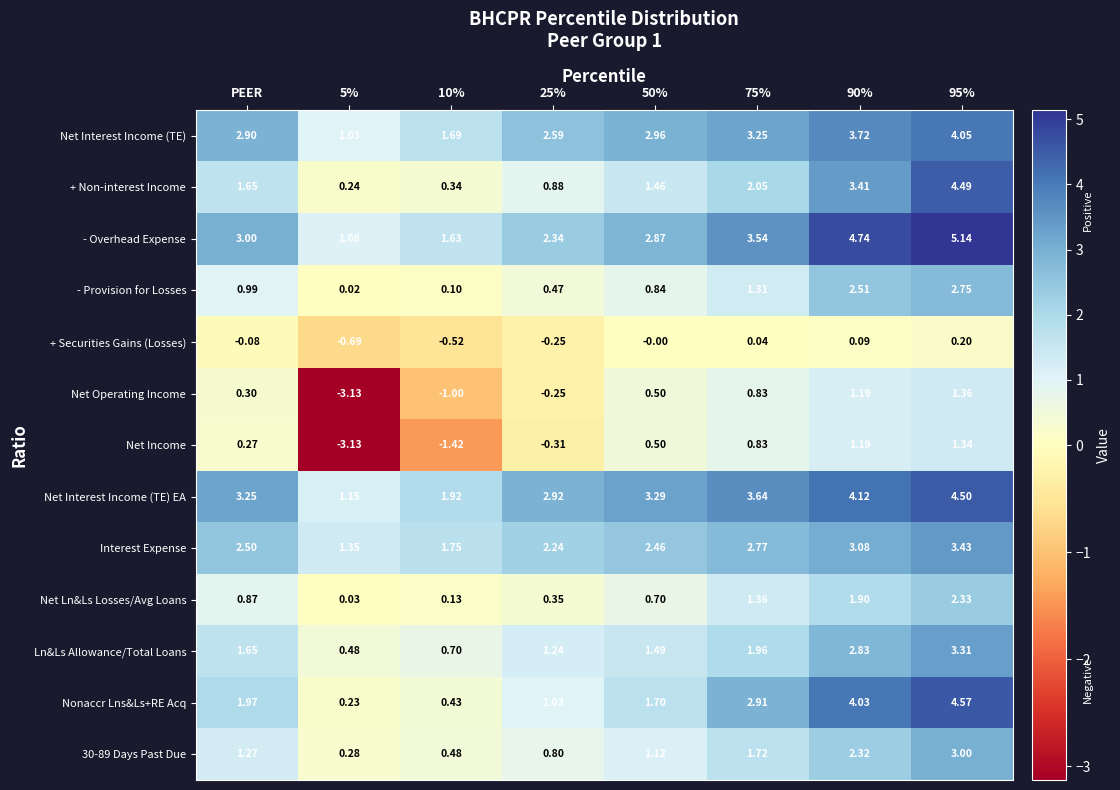

Which series changed the most between PEER and 25%?

Nonaccr Lns&Ls+RE Acq